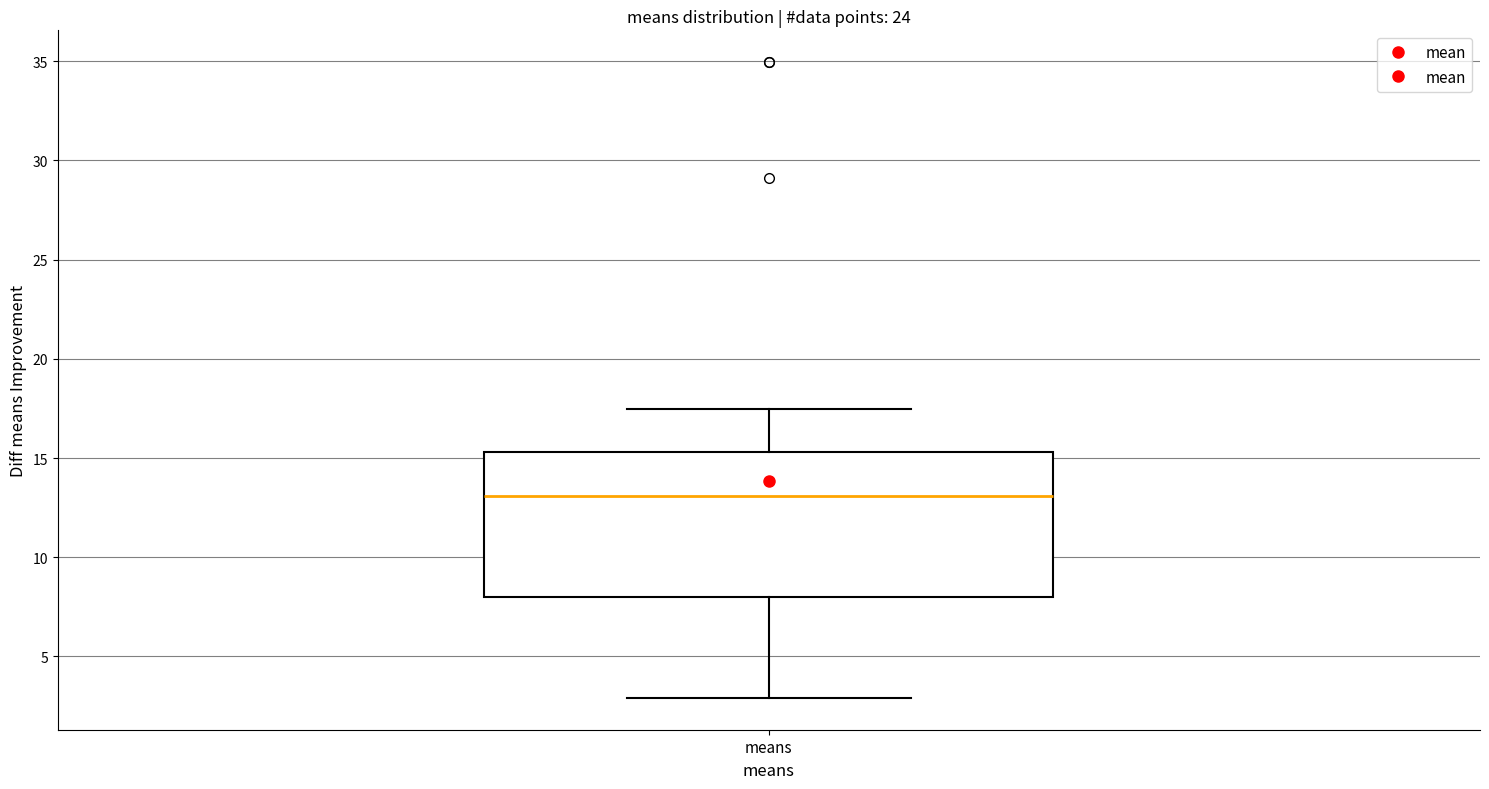

Transcribe this box plot: give where the median line is, the range the box spans, and where the two whiskers end, as read against the y-axis. The values are not printed on the chart, so give them approximately, as read against the axis.

median 13.0, box 8.0 to 15.5, whiskers 3.0 to 17.5